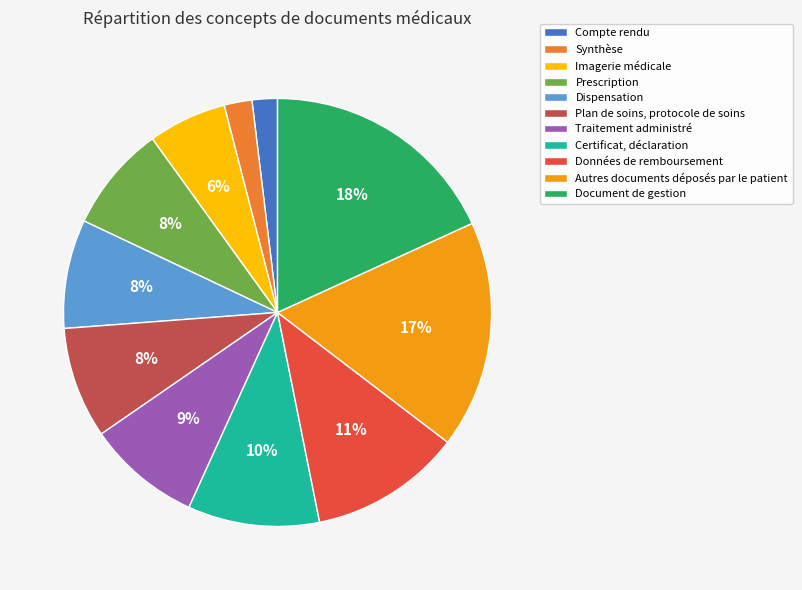

Which category has the biggest portion of the pie?

Document de gestion